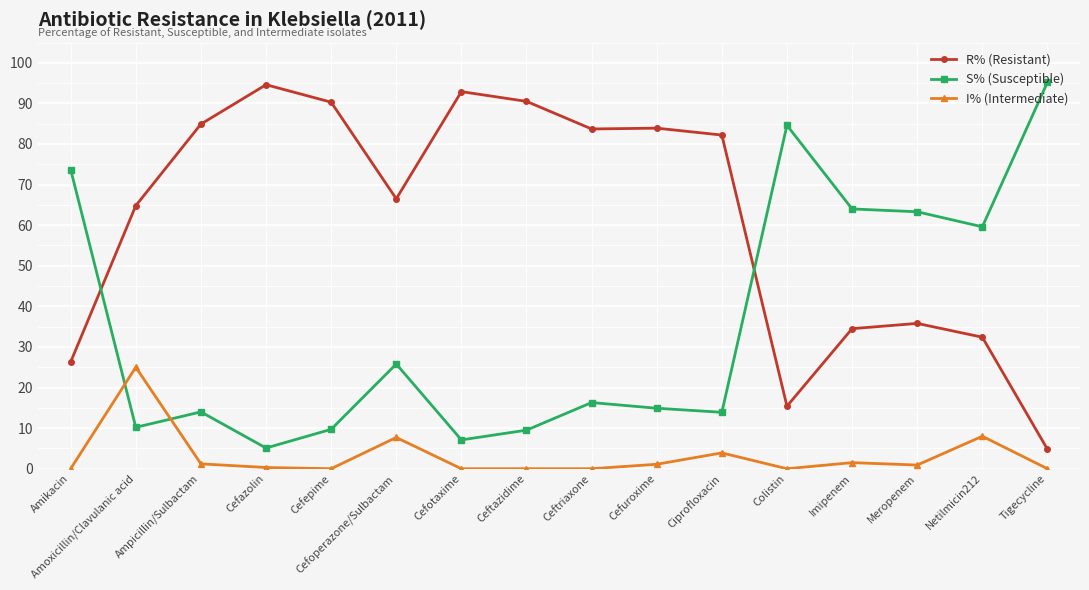

Which series has the largest total across all categories?

R% (Resistant)